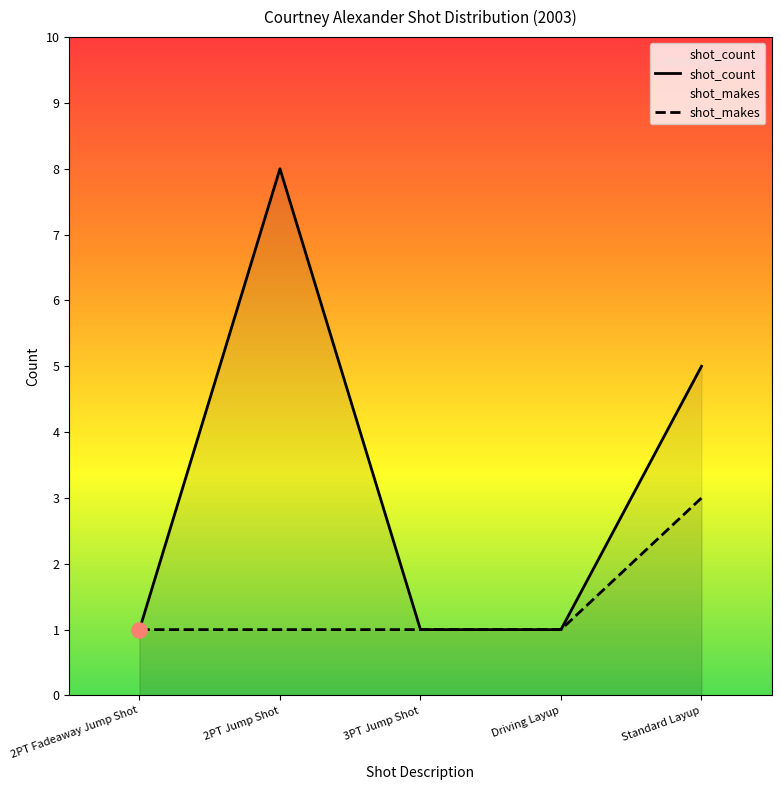

Which series has the largest total across all categories?

shot_count